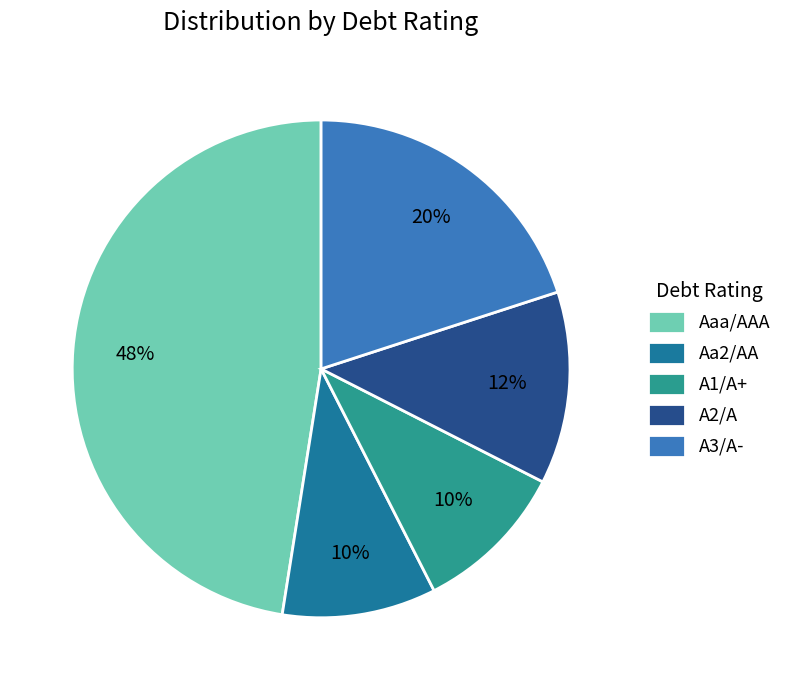

Is the sum of Aaa/AAA and A2/A greater than half?

Yes